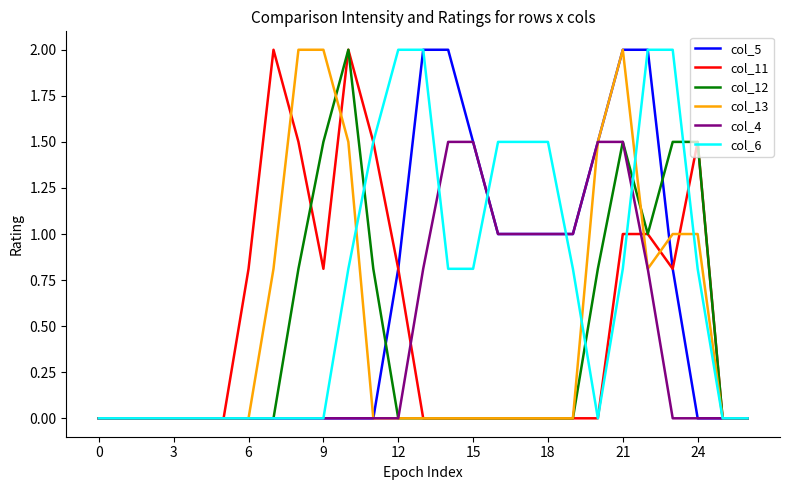

What is the maximum value shown in the chart?

2.0